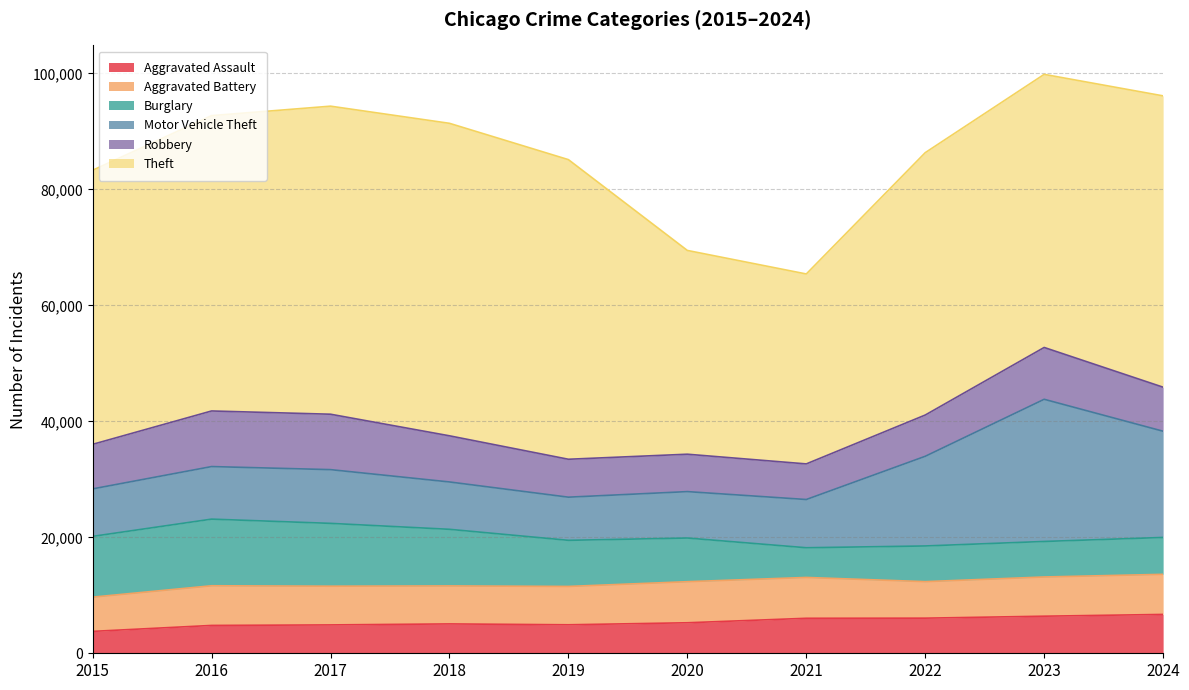

How many values in the Burglary series exceed 7952?

4